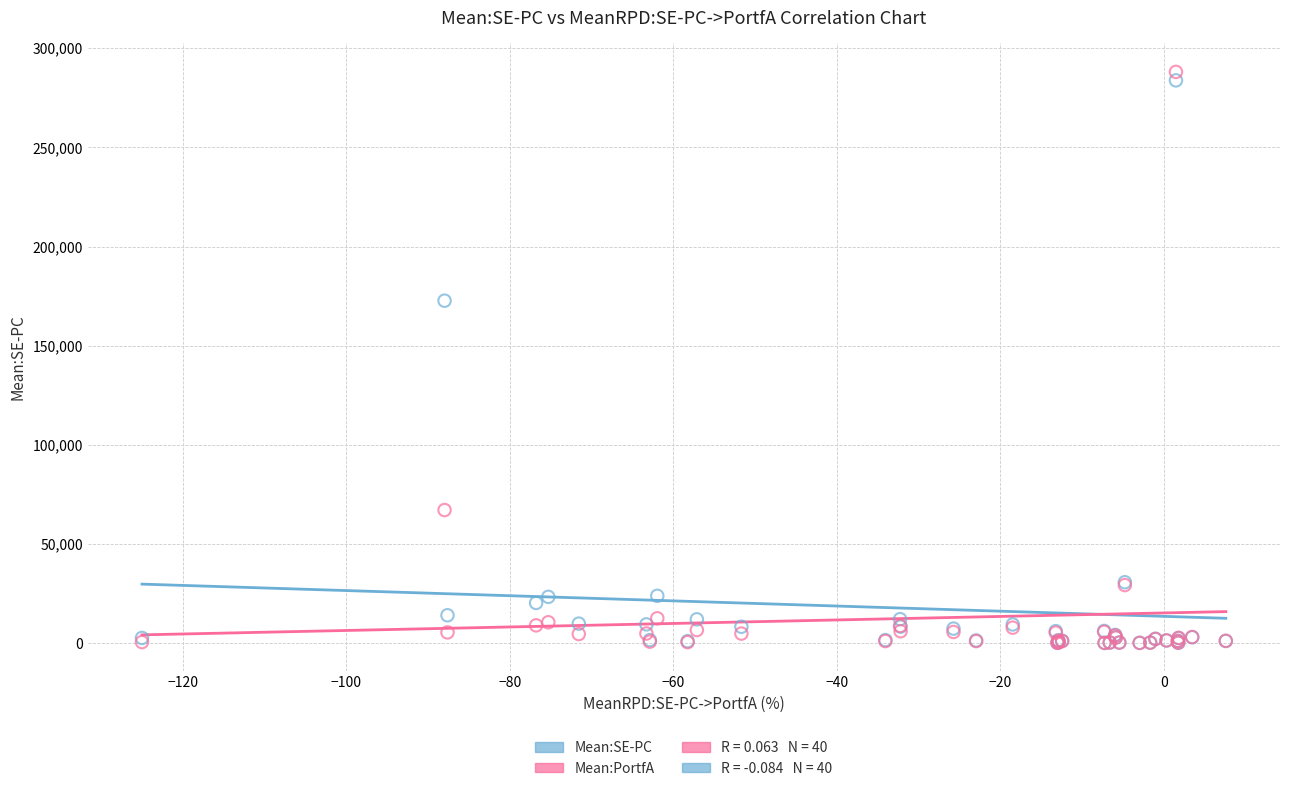

Across all series, what Y value is closest to 144109?

172700